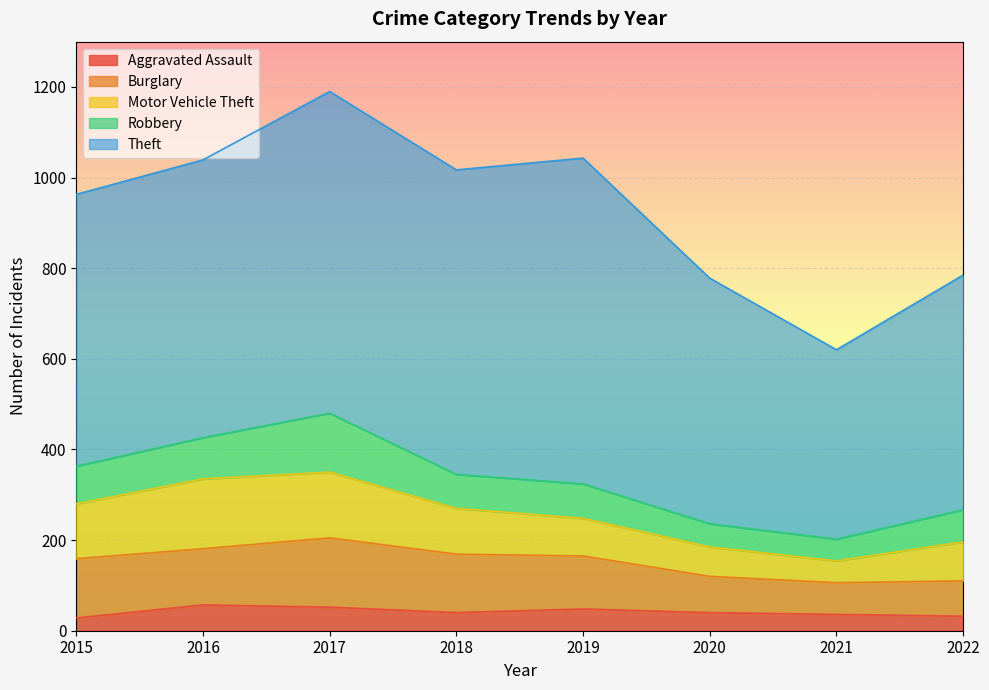

What is the spread (max minus min) of values at 2017?

658